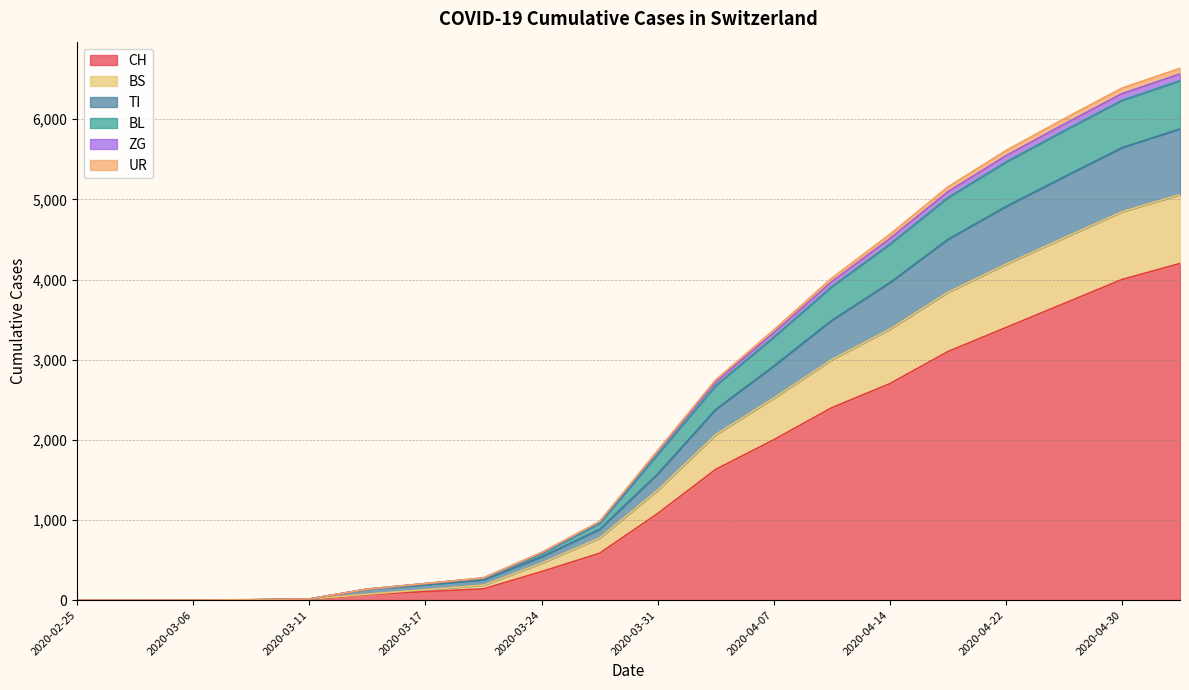

What position from the left is 2020-04-30?

19